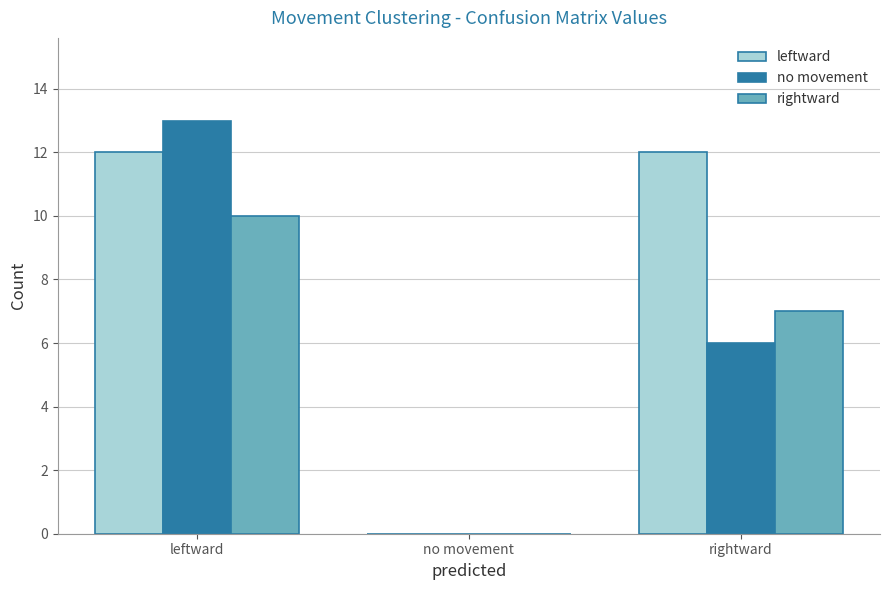

How many positive values does the rightward series have?

2